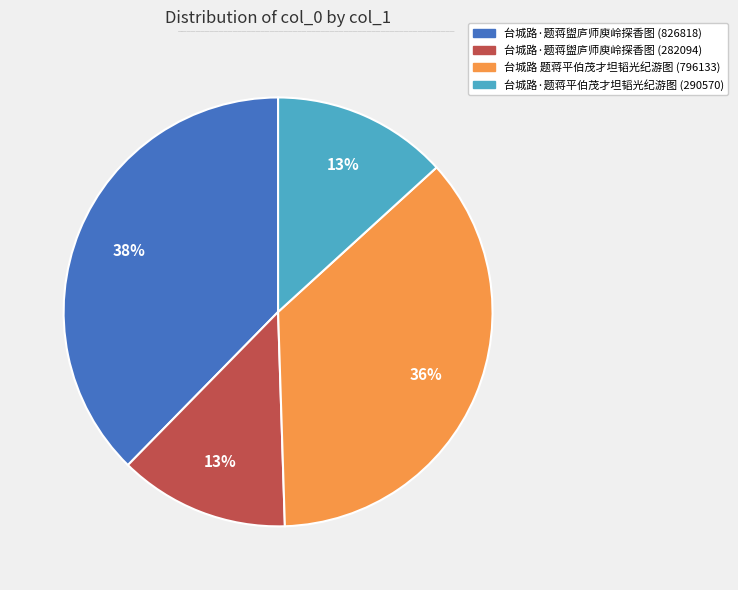

Is there any slice that represents more than half of the pie?

No